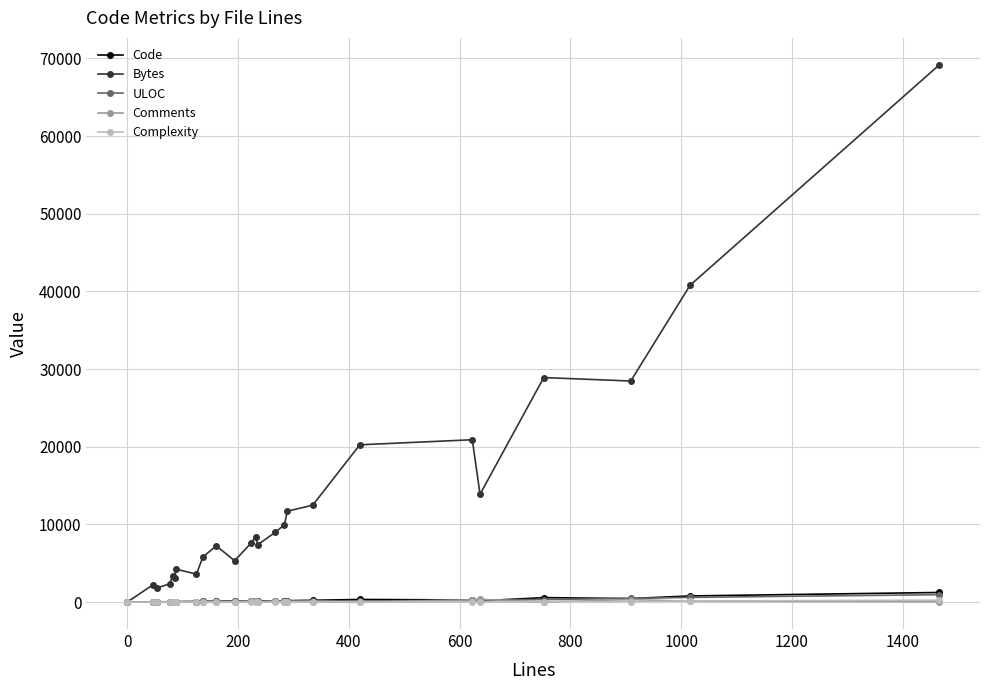

True or false: ULOC has more than 2 points higher than both neighbors.

True